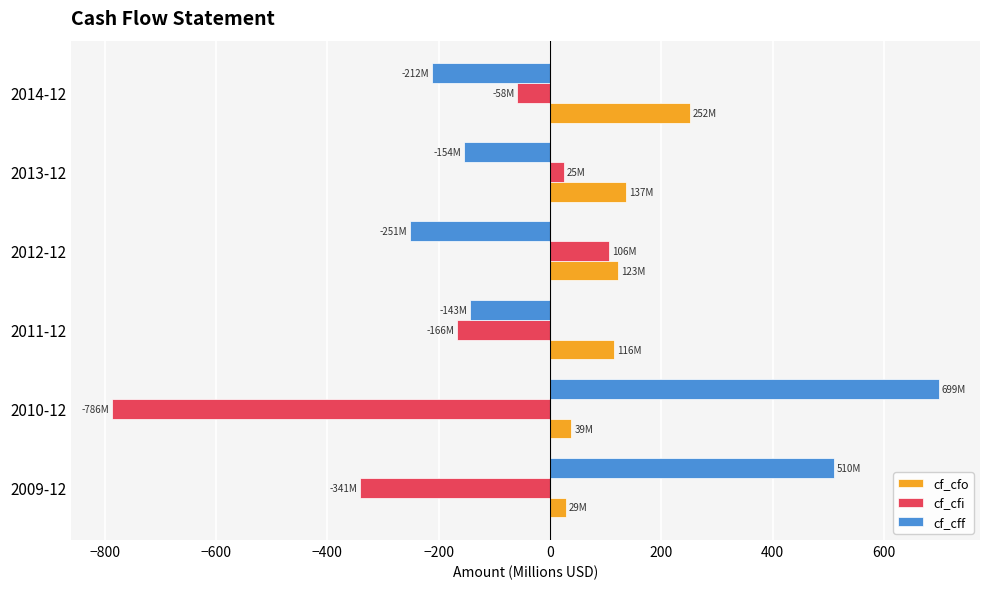

Rank the series by their maximum value, from highest to lowest.

cf_cff, cf_cfo, cf_cfi